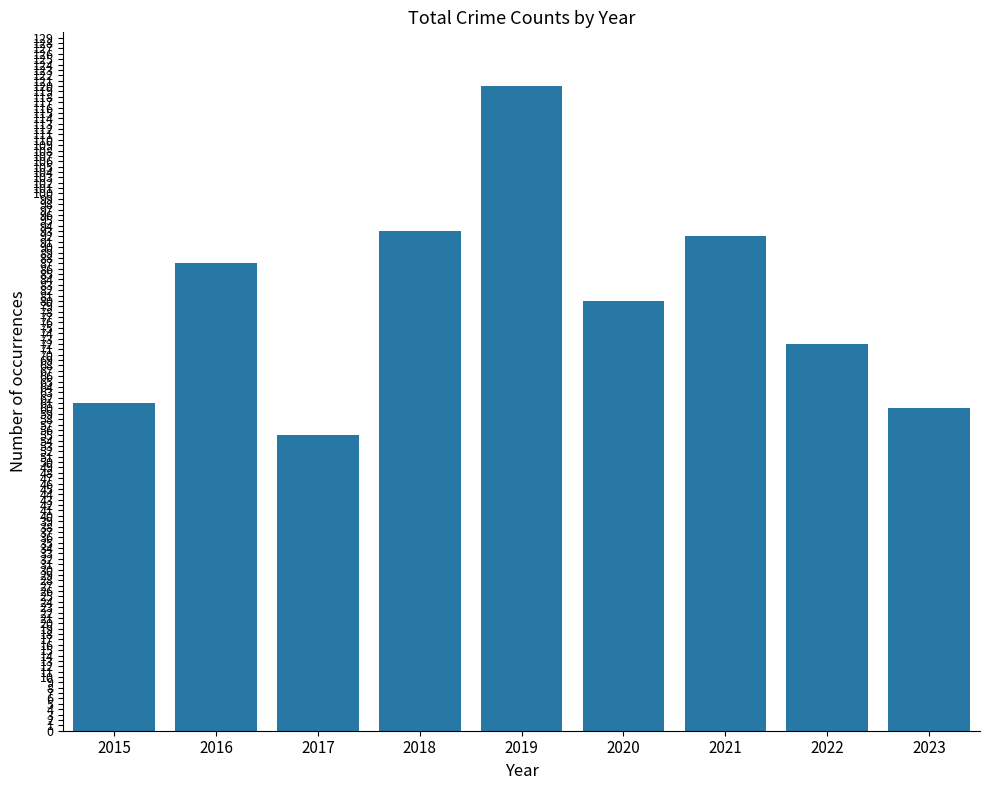

Is it true that the value at 2022 is 72?

True